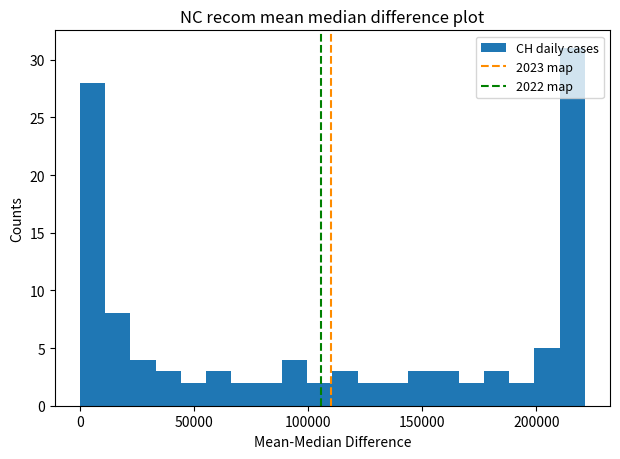

Read against the x-axis, roughly where is the centre of the tallest bar?

215000